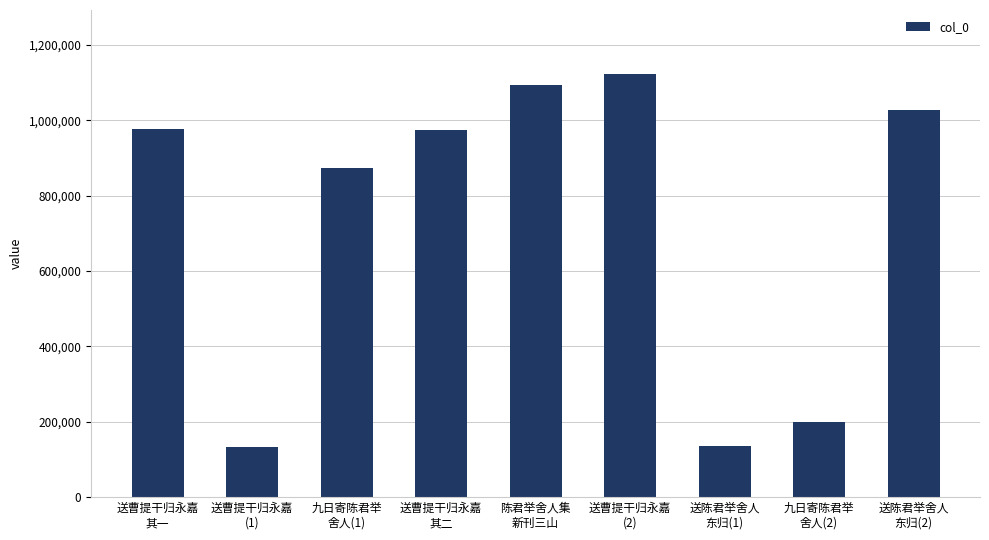

What value does the data have at 送陈君举舍人
东归(1)?

135191